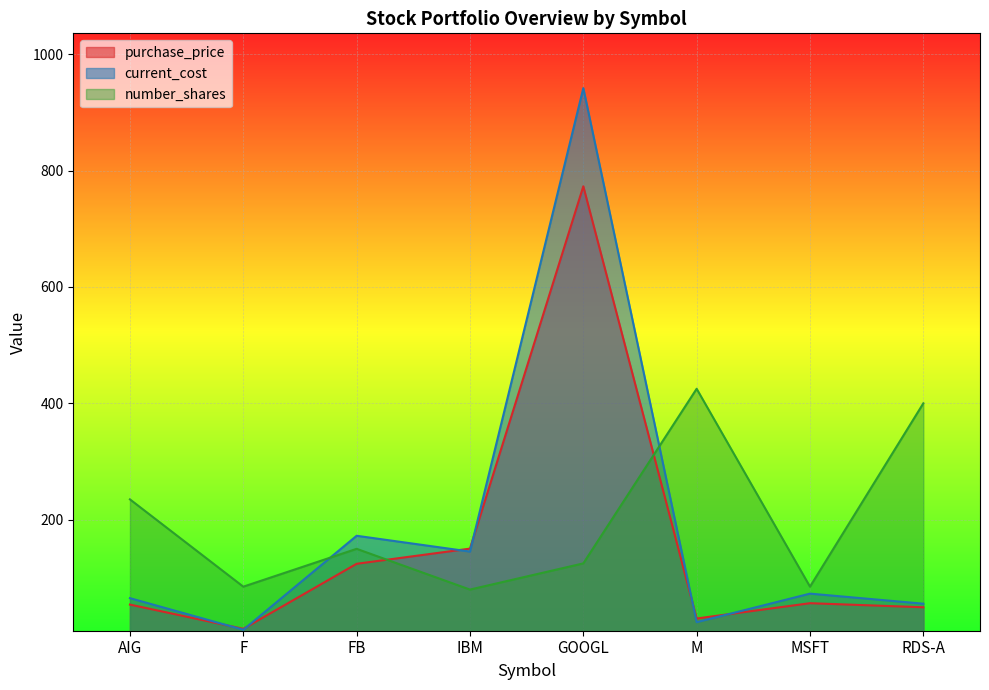

Reading left to right, extract all data points from this chart.

purchase_price: AIG=54.2	F=12.6	FB=124.3	IBM=150.4	GOOGL=772.9	M=30.3	MSFT=56.6	RDS-A=49.6
current_cost: AIG=65.3	F=10.9	FB=172.4	IBM=145.3	GOOGL=941.5	M=24.0	MSFT=73.0	RDS-A=55.7
number_shares: AIG=235.0	F=85.0	FB=150.0	IBM=80.0	GOOGL=125.0	M=425.0	MSFT=85.0	RDS-A=400.0